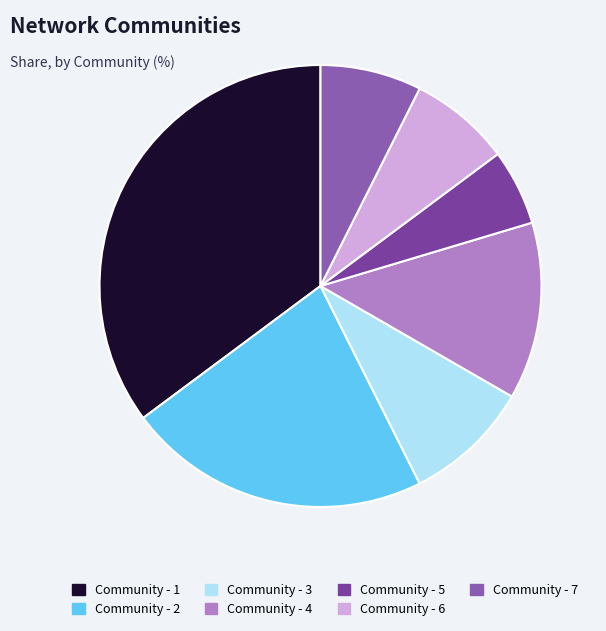

How many slices are in this pie chart?

7